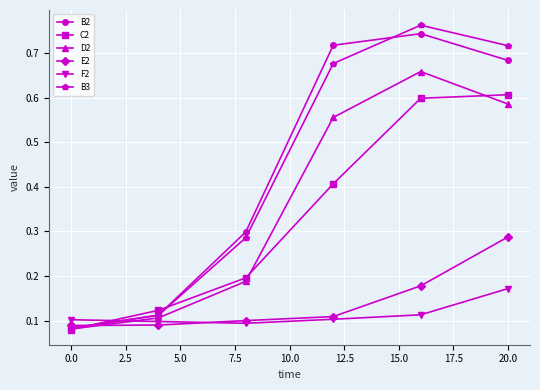

Which series has the widest spread of values?

B3